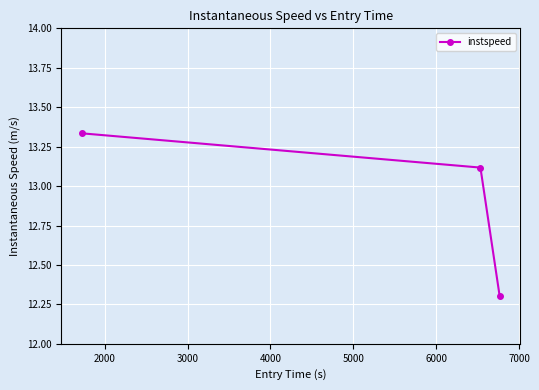

What is the smallest value displayed?

12.3